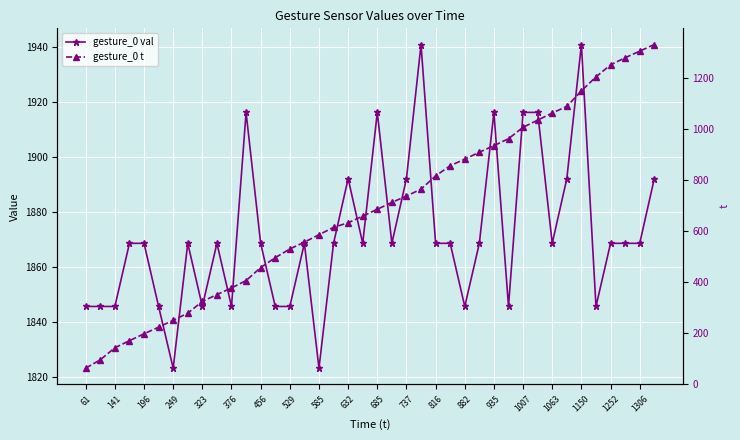

True or false: gesture_0 val and gesture_0 t intersect in this chart.

False